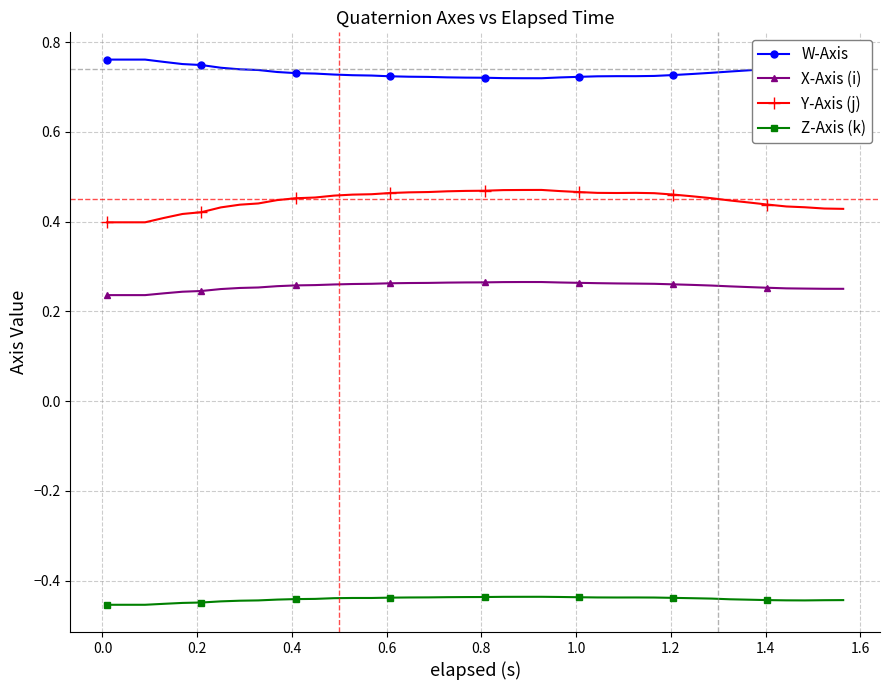

True or false: X-Axis (i) and Y-Axis (j) intersect in this chart.

False